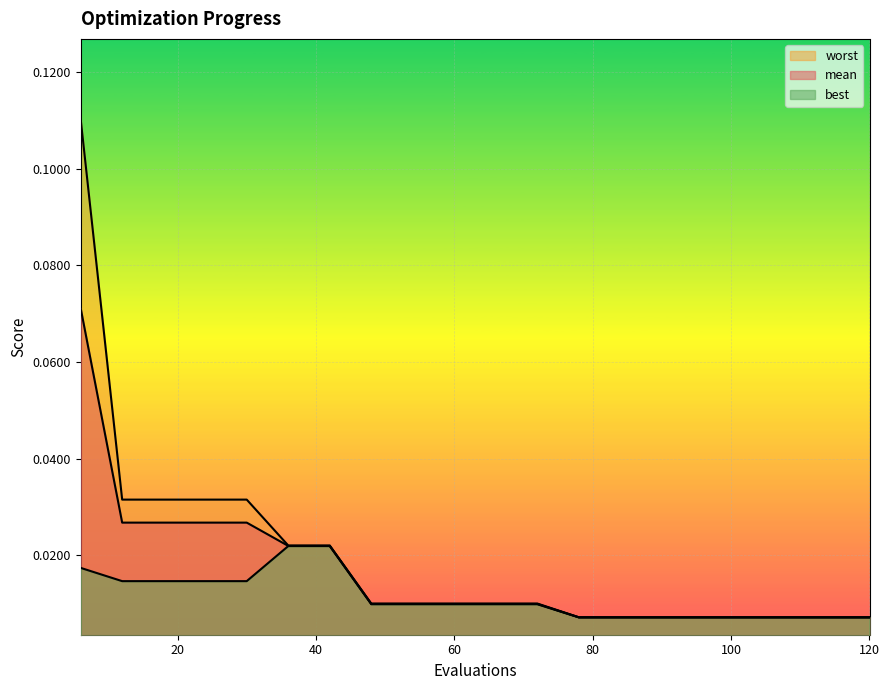

Reading right to left, what are all the values shown in this chart?

mean: 120=0.0	114=0.0	108=0.0	102=0.0	96=0.0	90=0.0	84=0.0	78=0.0	72=0.0	66=0.0	60=0.0	54=0.0	48=0.0	42=0.0	36=0.0	30=0.0	24=0.0	18=0.0	12=0.0	6=0.1
best: 120=0.0	114=0.0	108=0.0	102=0.0	96=0.0	90=0.0	84=0.0	78=0.0	72=0.0	66=0.0	60=0.0	54=0.0	48=0.0	42=0.0	36=0.0	30=0.0	24=0.0	18=0.0	12=0.0	6=0.0
worst: 120=0.0	114=0.0	108=0.0	102=0.0	96=0.0	90=0.0	84=0.0	78=0.0	72=0.0	66=0.0	60=0.0	54=0.0	48=0.0	42=0.0	36=0.0	30=0.0	24=0.0	18=0.0	12=0.0	6=0.1